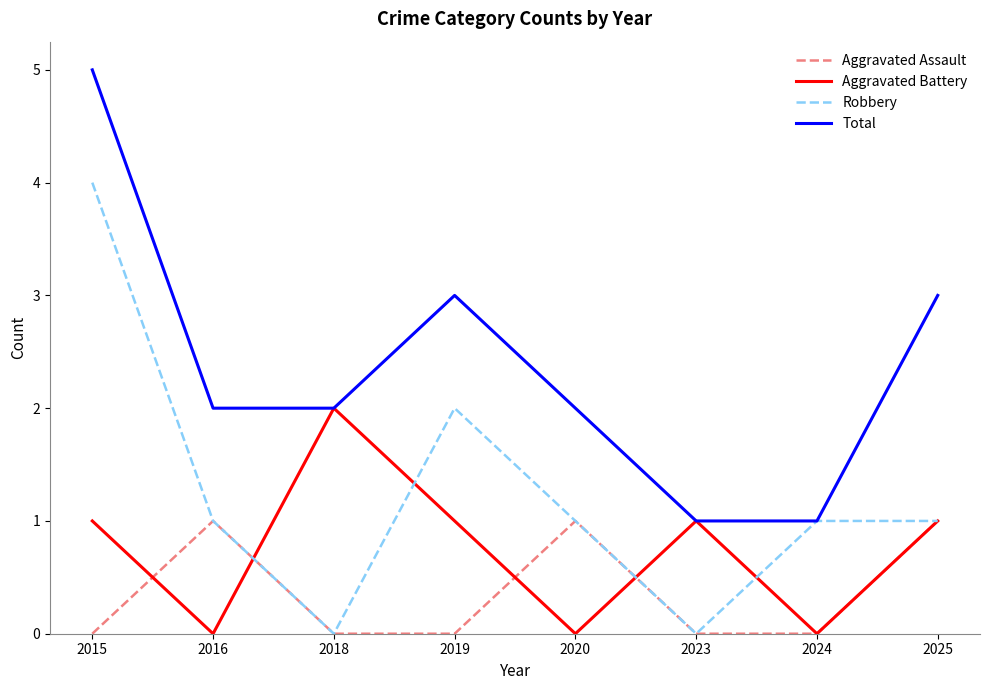

What is the maximum value for Total?

5